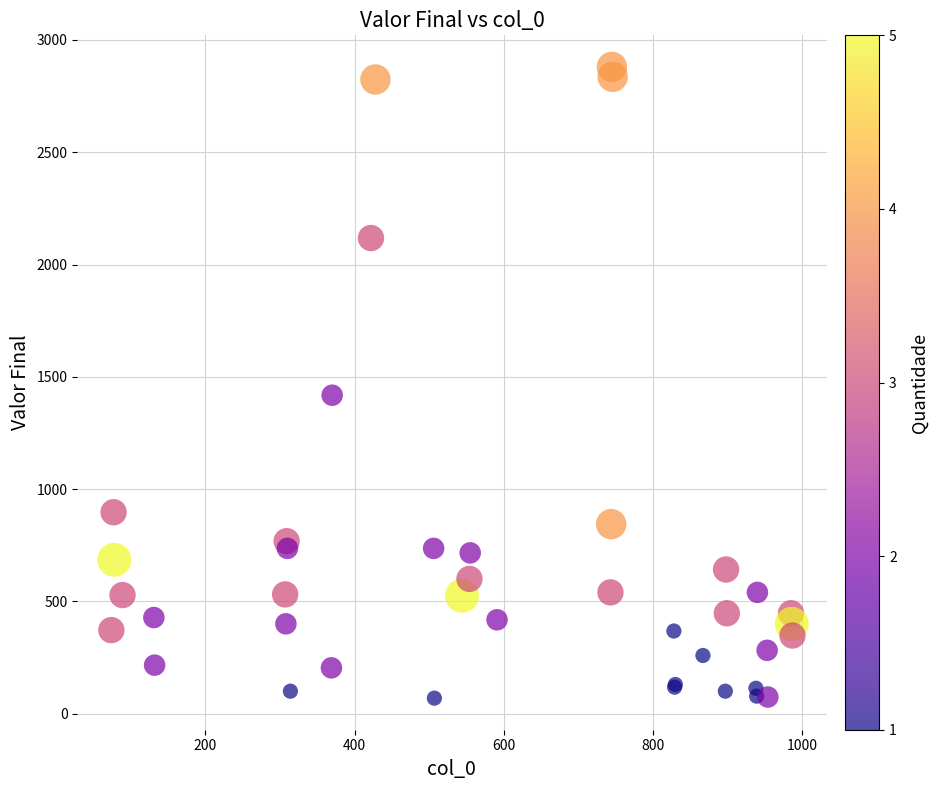

What Y value in the scatter plot is closest to 1474?

1418